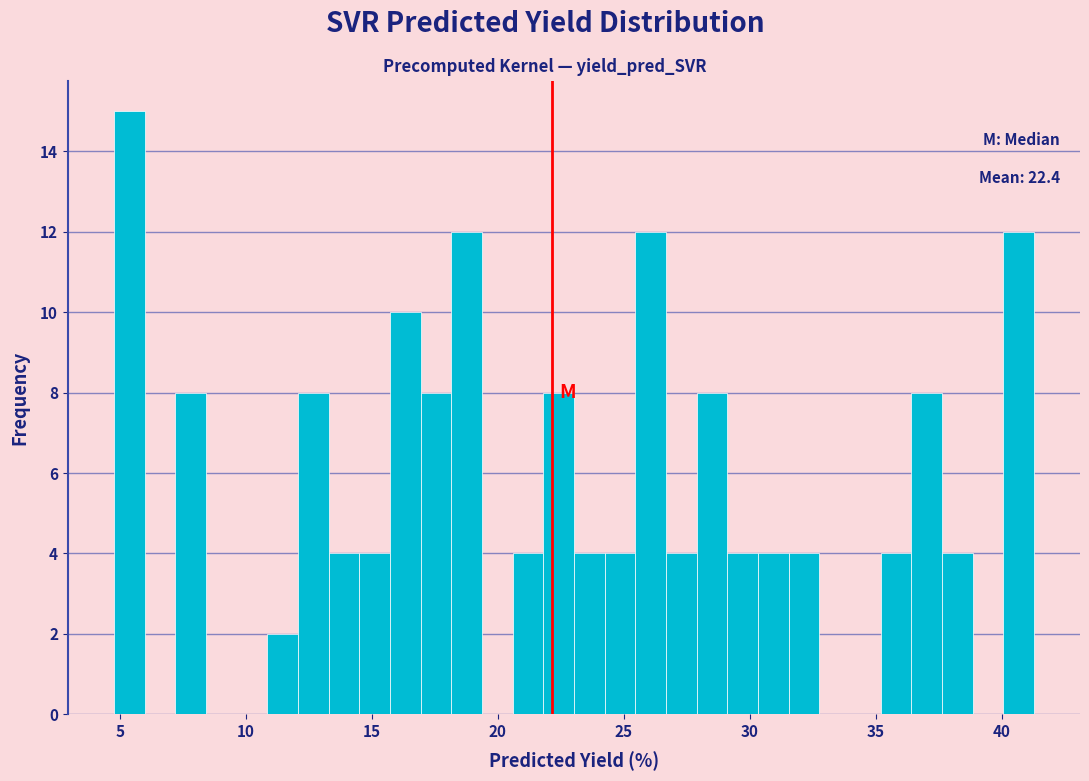

Around what value on the x-axis is the tallest bar? Give the approximate position of its centre, as read against the axis.

5.5